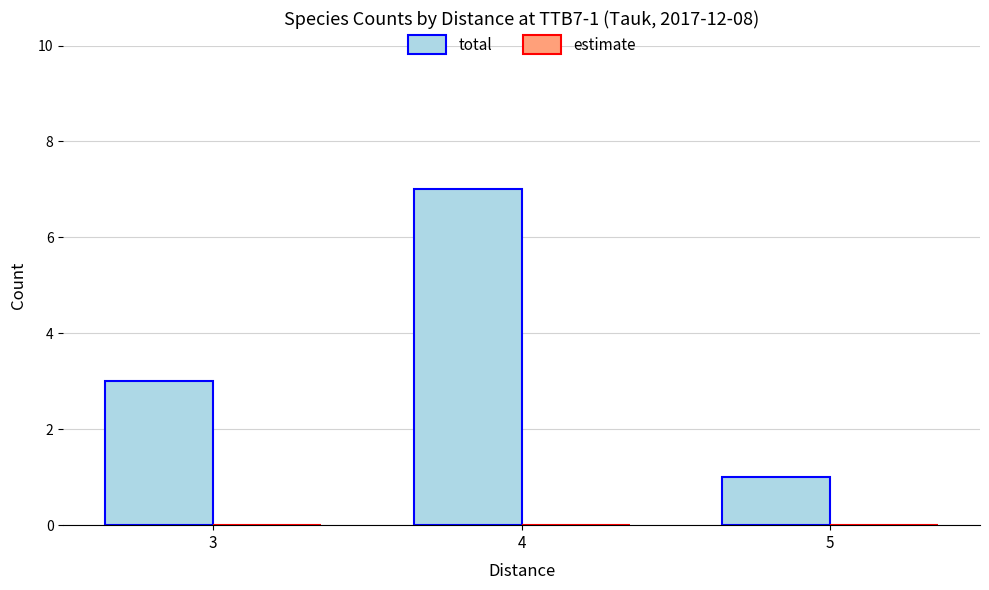

The value at 3 is 3. True or false?

True